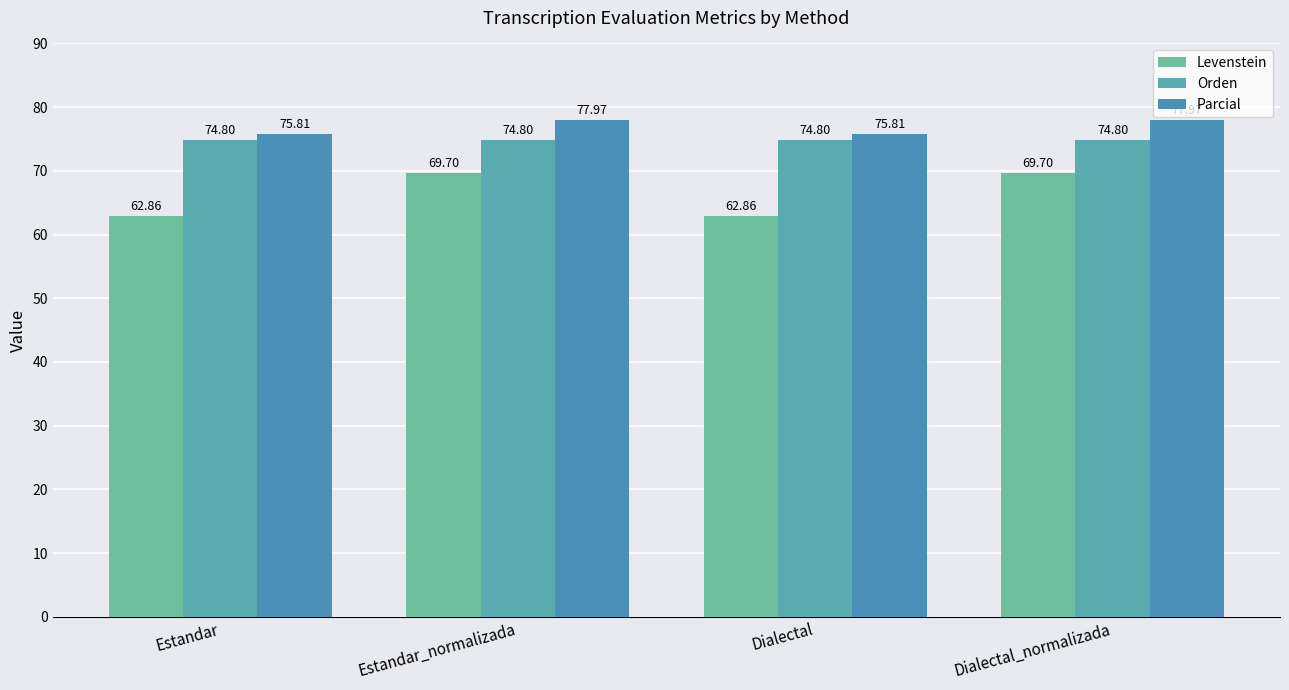

How many groups of bars are there?

4